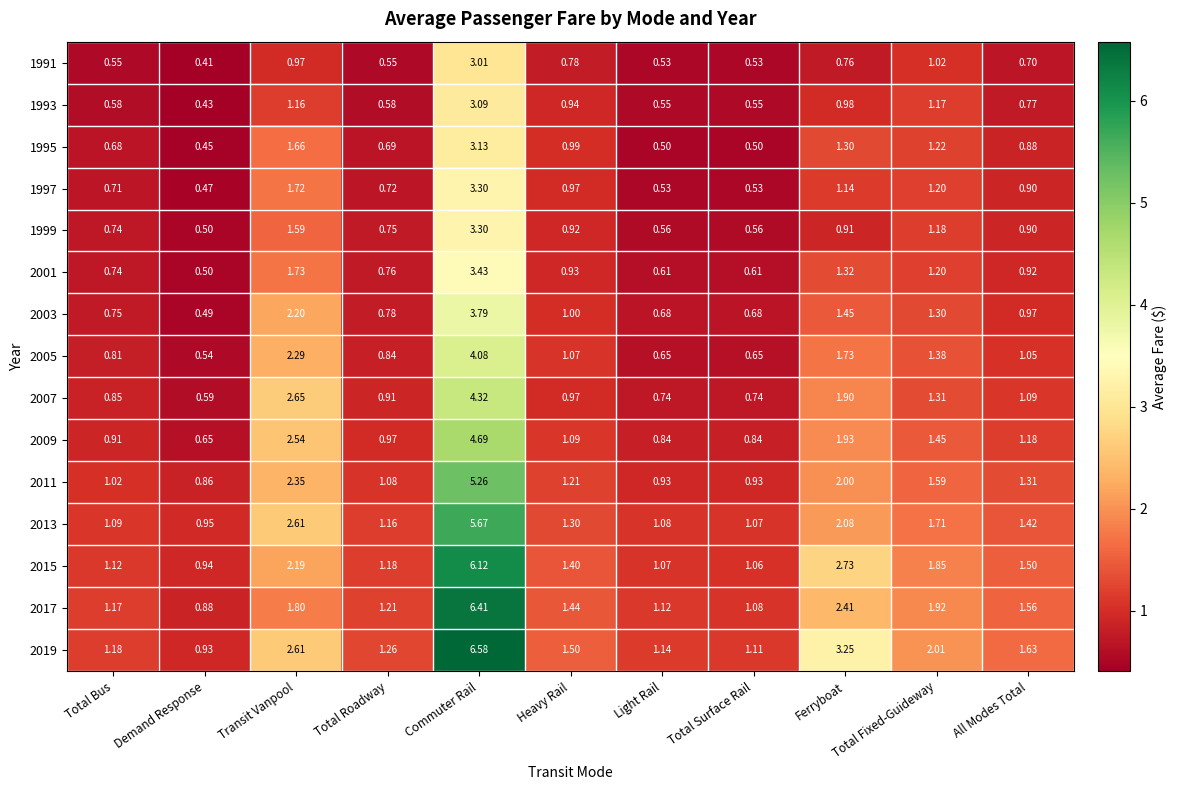

Where does the 2017 series first go above 1?

Total Bus